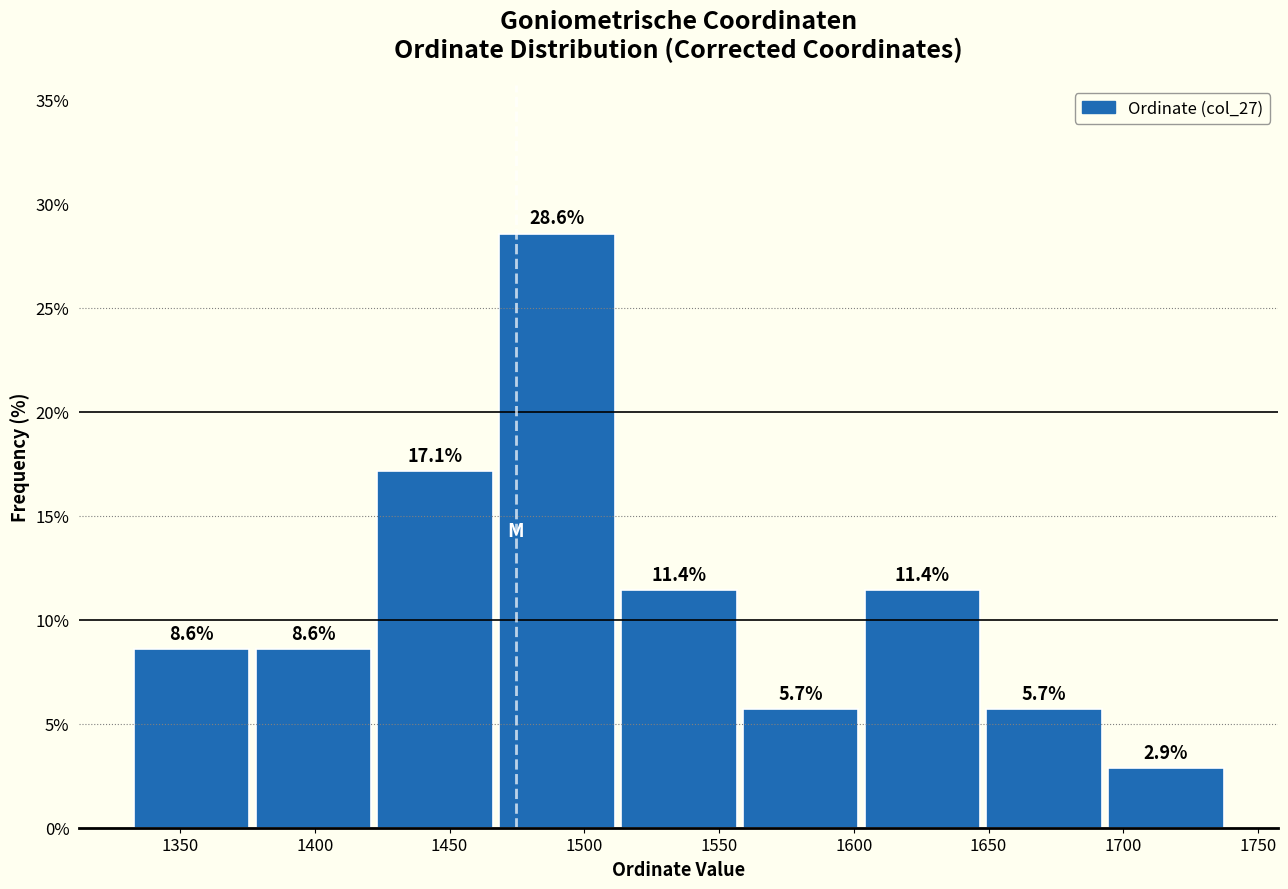

How tall is the bar that spans 1510 to 1560 on the x-axis? The bar edges are not printed on the chart, so give them approximately, as read against the axis.

11.4